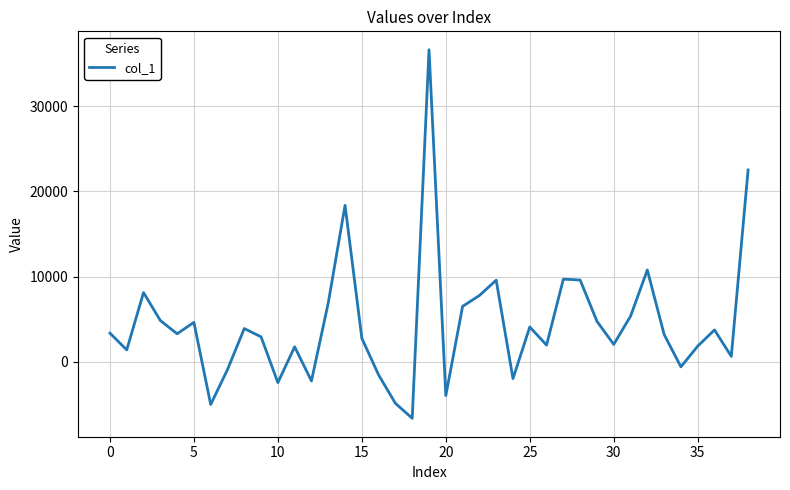

What is the greatest value displayed?

36615.5